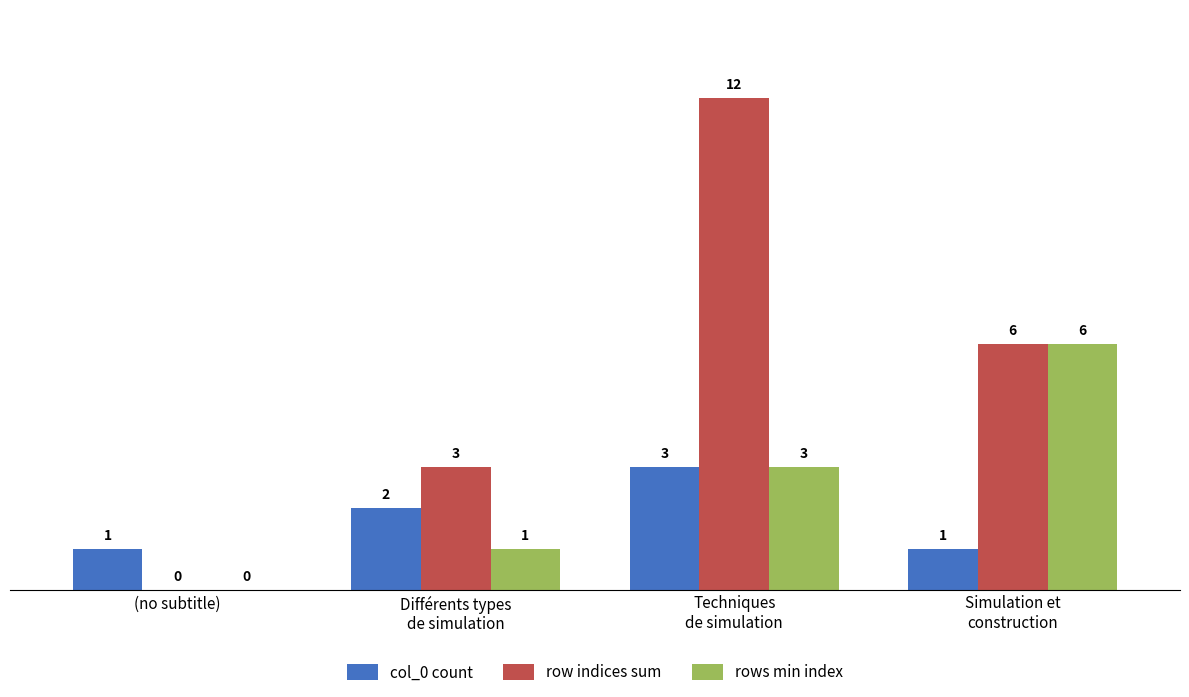

What is the highest value of the row indices sum series?

12